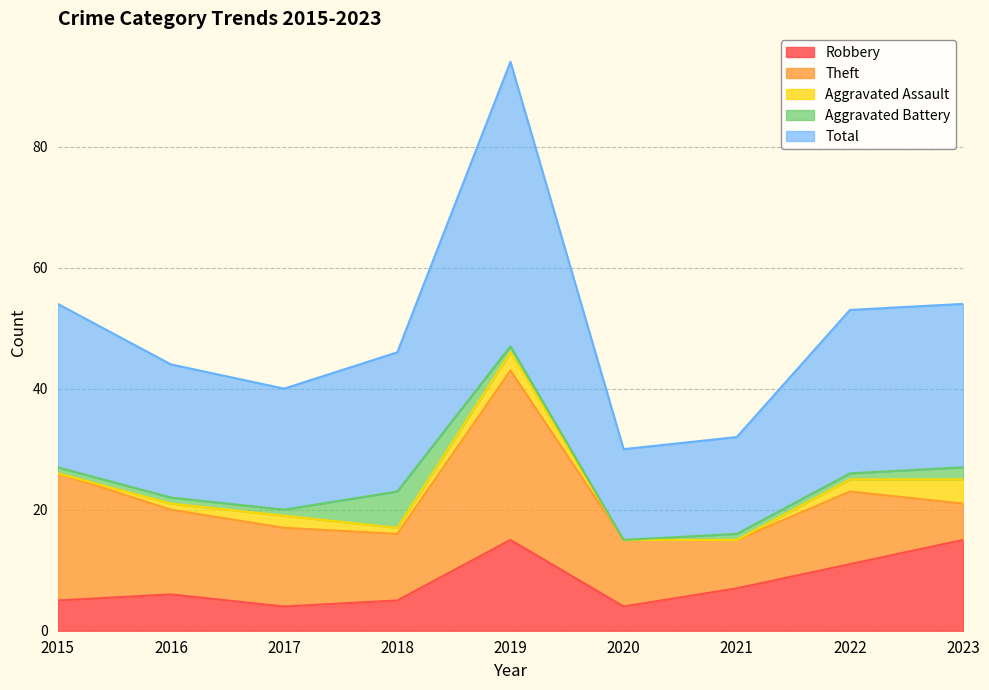

True or false: Theft and Total intersect in this chart.

False